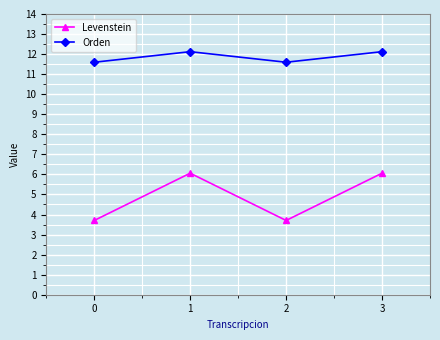

The value of Orden at 1 is 3.6. True or false?

False